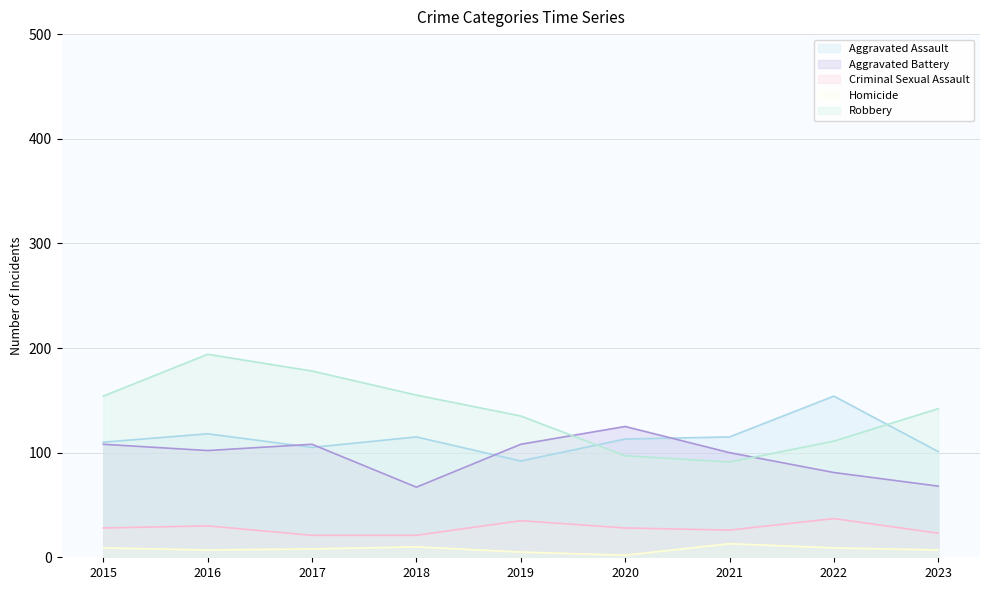

At which label does Robbery reach its minimum?

2021